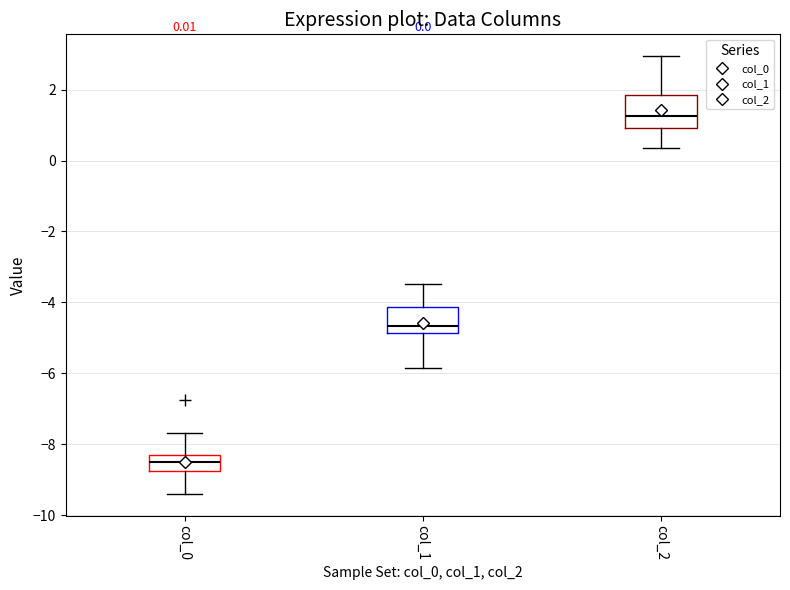

Which box has the highest median line?

col_2